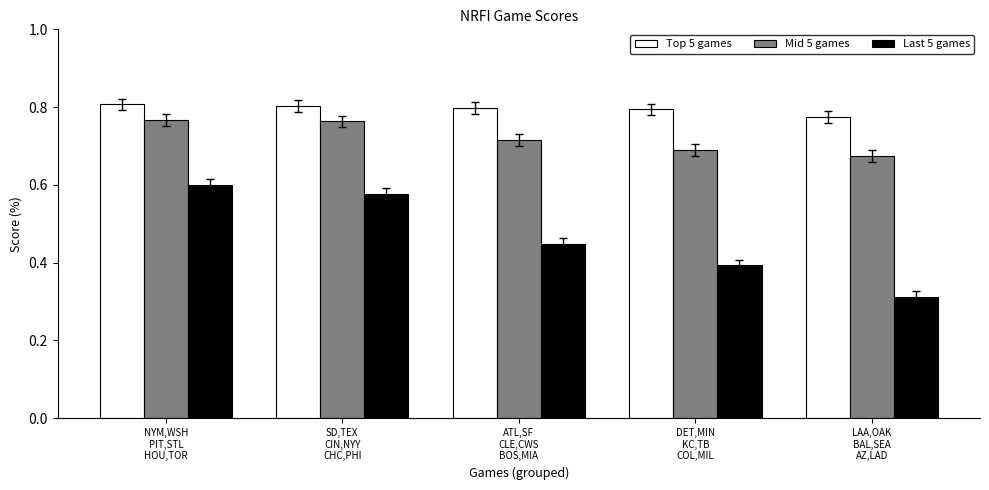

What is the label of the 2nd bar from the left?

SD,TEX
CIN,NYY
CHC,PHI